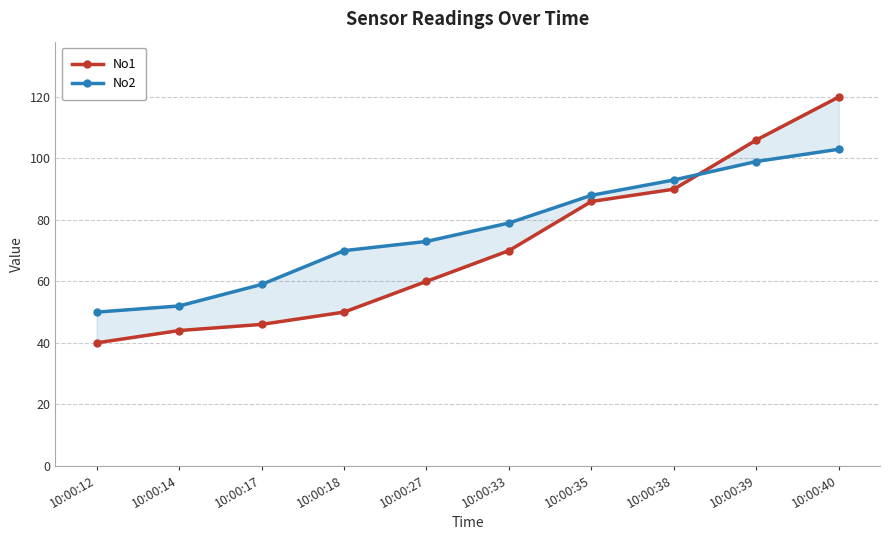

What is the difference between the maximum and minimum values in the No2 series?

53